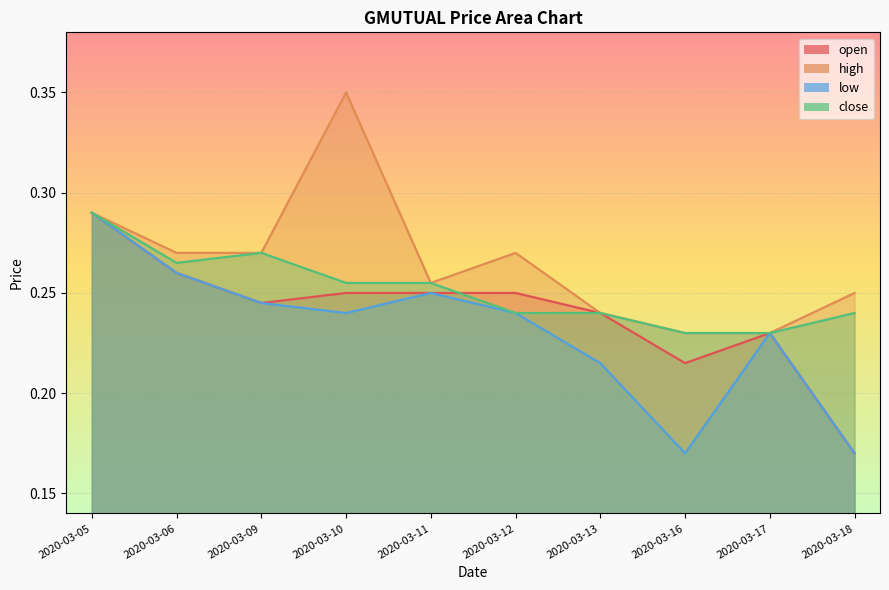

True or false: high and low cross at least once.

False